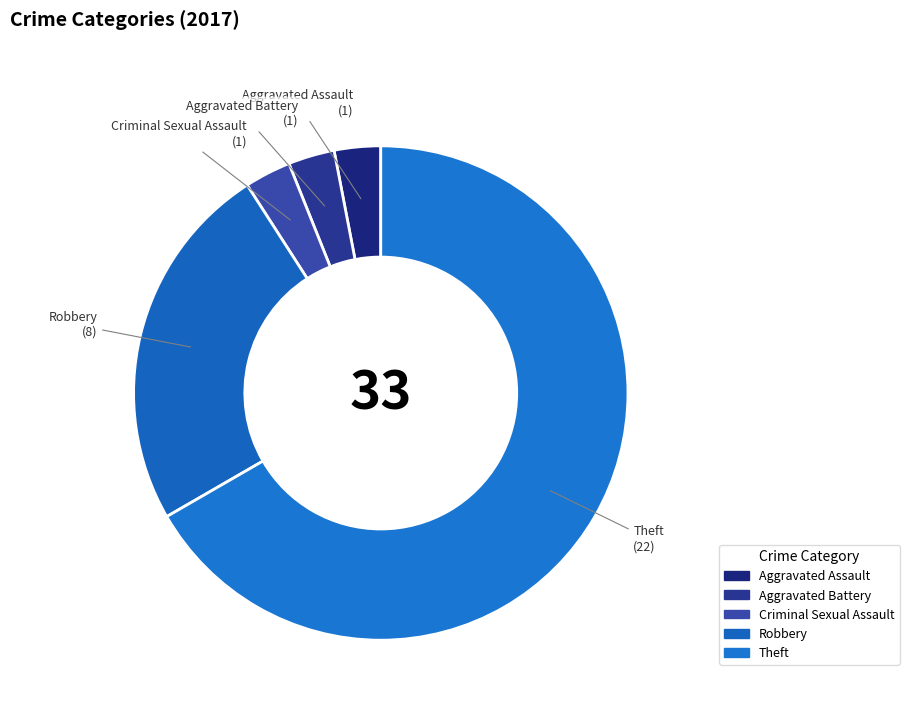

How many segments does this pie chart have?

5